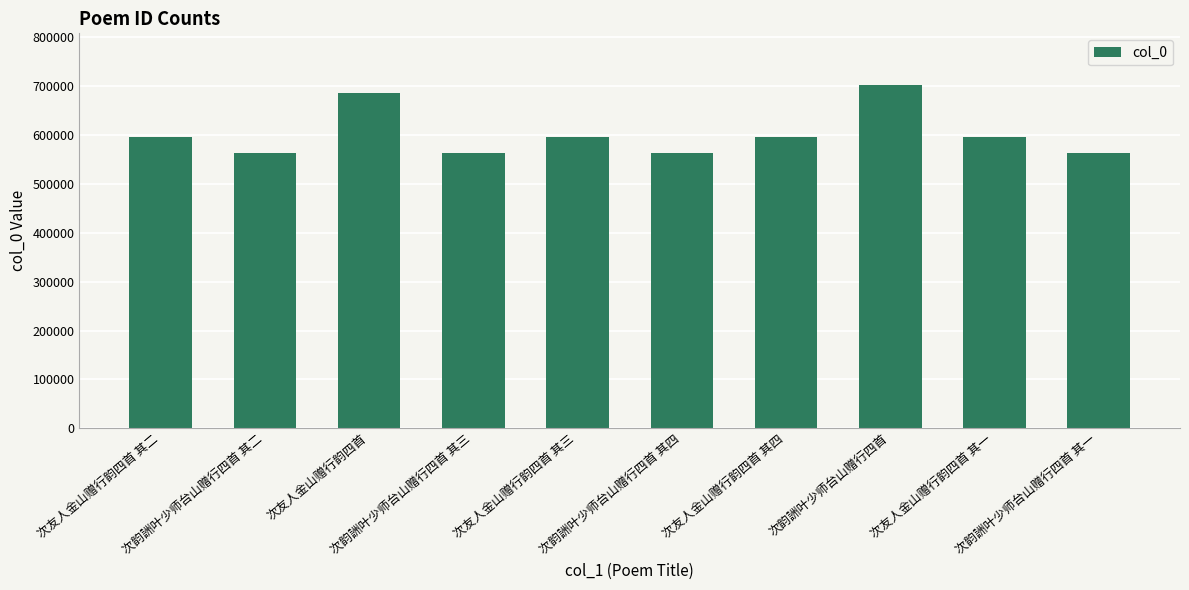

Which category has the highest value across all series?

次韵詶叶少师台山赠行四首